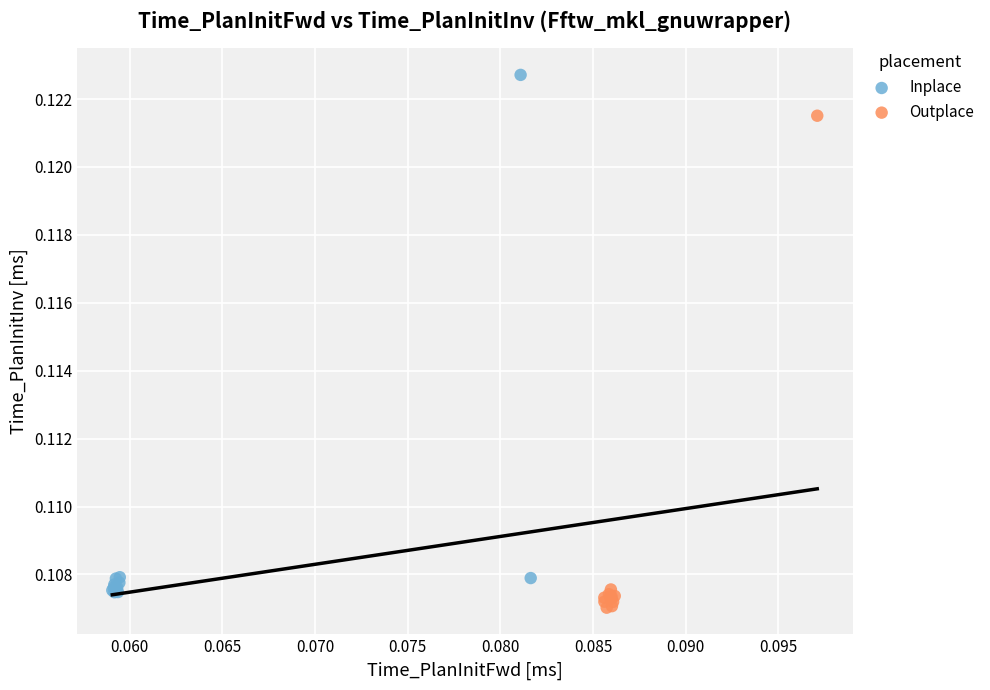

What are all the series names shown in the legend?

Inplace, Outplace